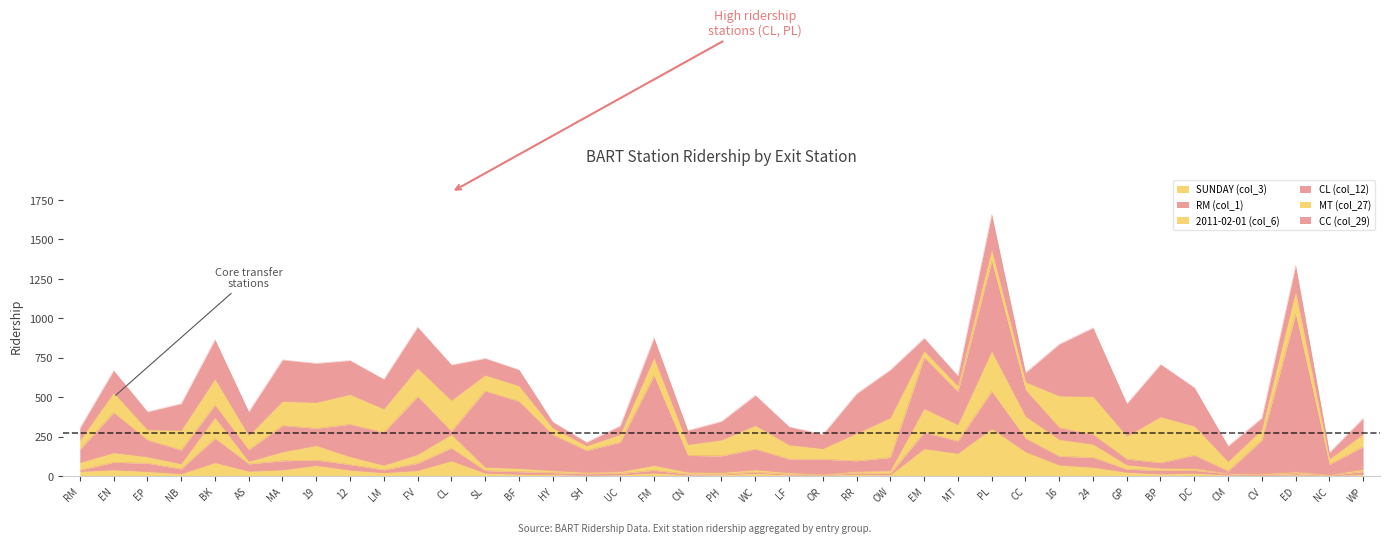

At CC, list the series in order from largest to smallest.

CL (col_12), SUNDAY (col_3), 2011-02-01 (col_6), RM (col_1), CC (col_29), MT (col_27)